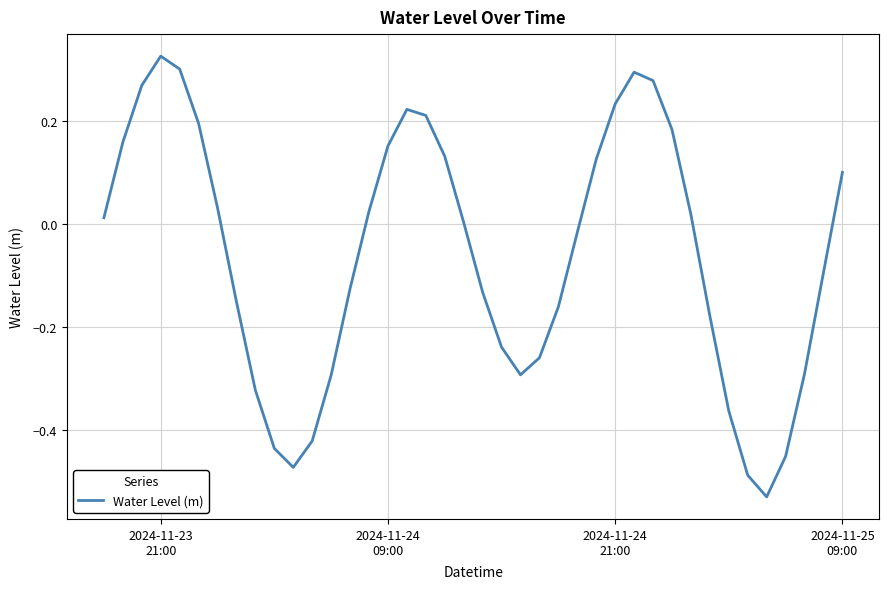

Count the number of categories in the chart.

40